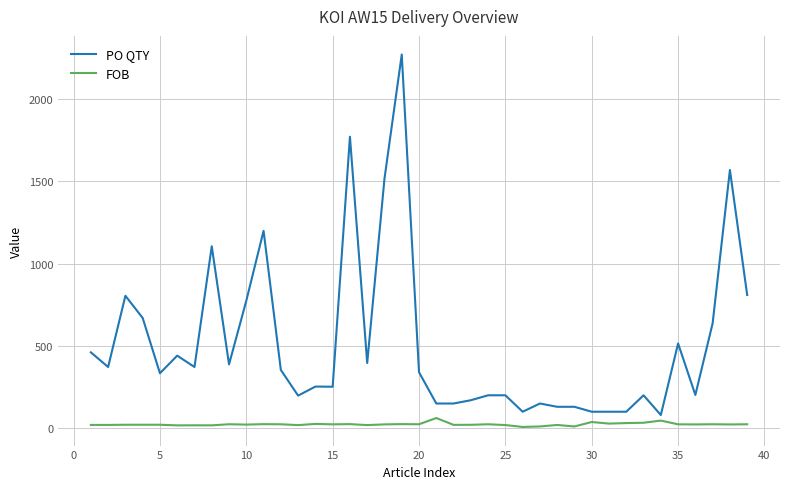

List the series in order of their peak value, highest first.

PO QTY, FOB